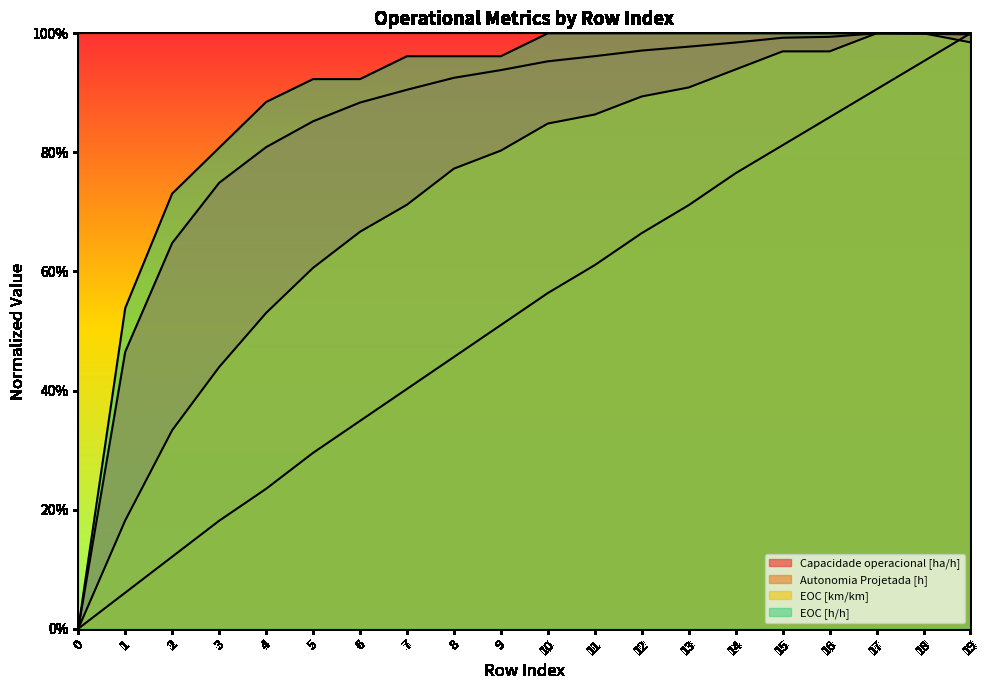

Reading left to right, transcribe all the data shown in this chart.

Capacidade operacional [ha/h]: 0.0	0.5	0.6	0.7	0.8	0.9	0.9	0.9	0.9	0.9	1.0	1.0	1.0	1.0	1.0	1.0	1.0	1.0	1.0	1.0
Autonomia Projetada [h]: 0.0	0.1	0.1	0.2	0.2	0.3	0.3	0.4	0.5	0.5	0.6	0.6	0.7	0.7	0.8	0.8	0.9	0.9	1.0	1.0
EOC [km/km]: 0.0	0.2	0.3	0.4	0.5	0.6	0.7	0.7	0.8	0.8	0.8	0.9	0.9	0.9	0.9	1.0	1.0	1.0	1.0	1.0
EOC [h/h]: 0.0	0.5	0.7	0.8	0.9	0.9	0.9	1.0	1.0	1.0	1.0	1.0	1.0	1.0	1.0	1.0	1.0	1.0	1.0	1.0